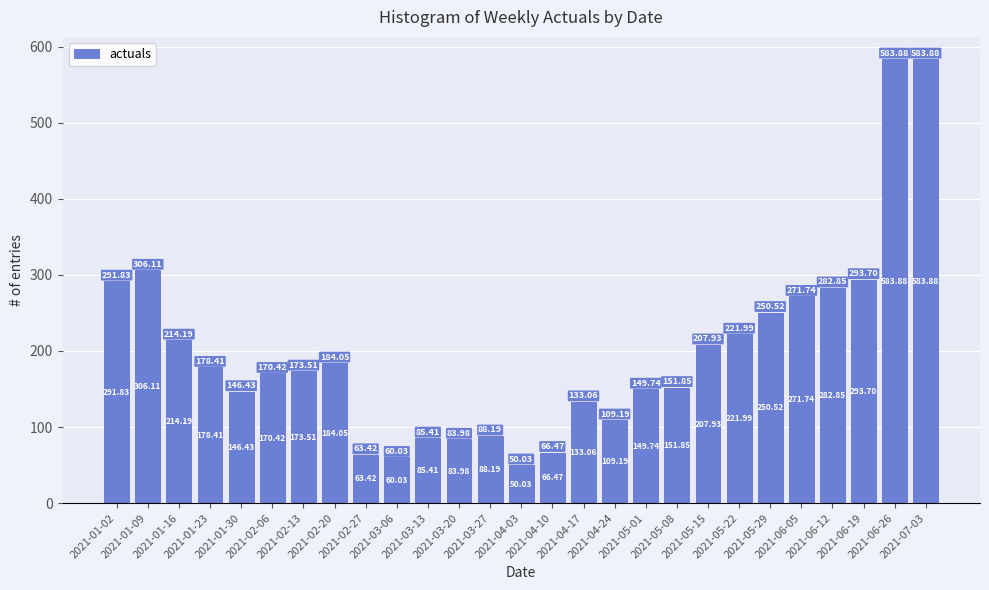

Are the bars horizontal?

No